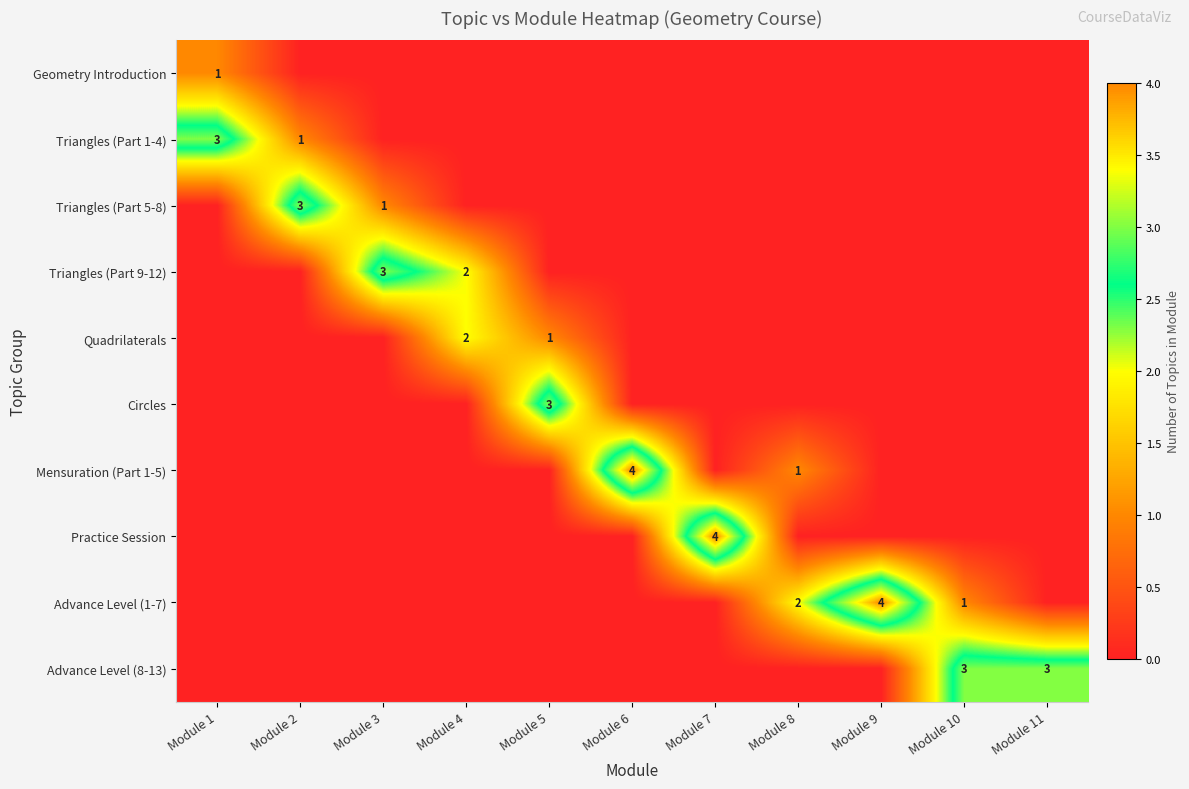

The value of Triangles (Part 1-4) at Module 2 is 1. True or false?

True